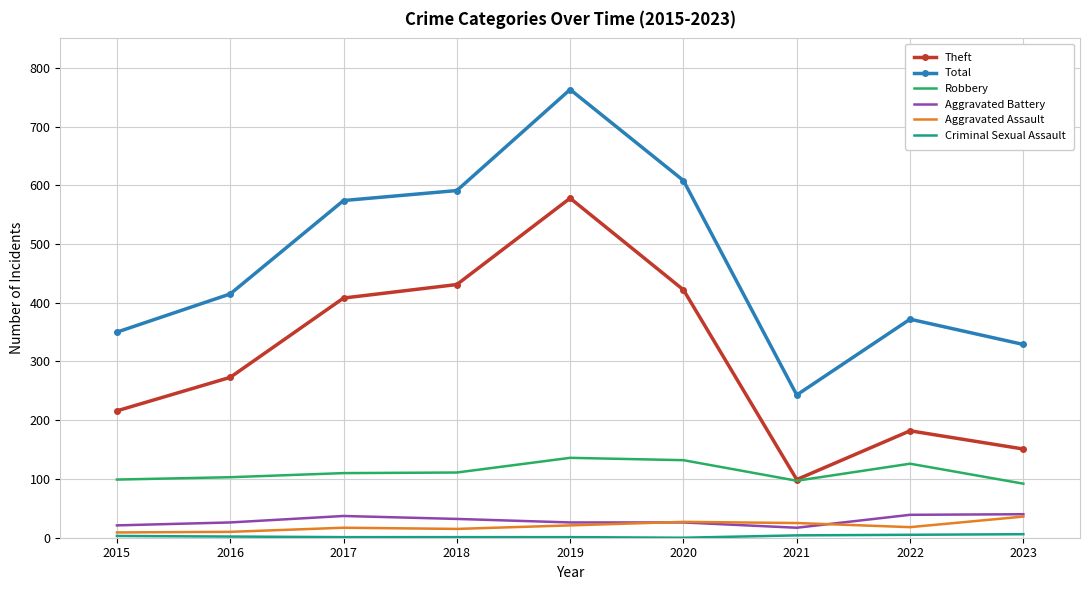

Which series has the widest spread of values?

Total